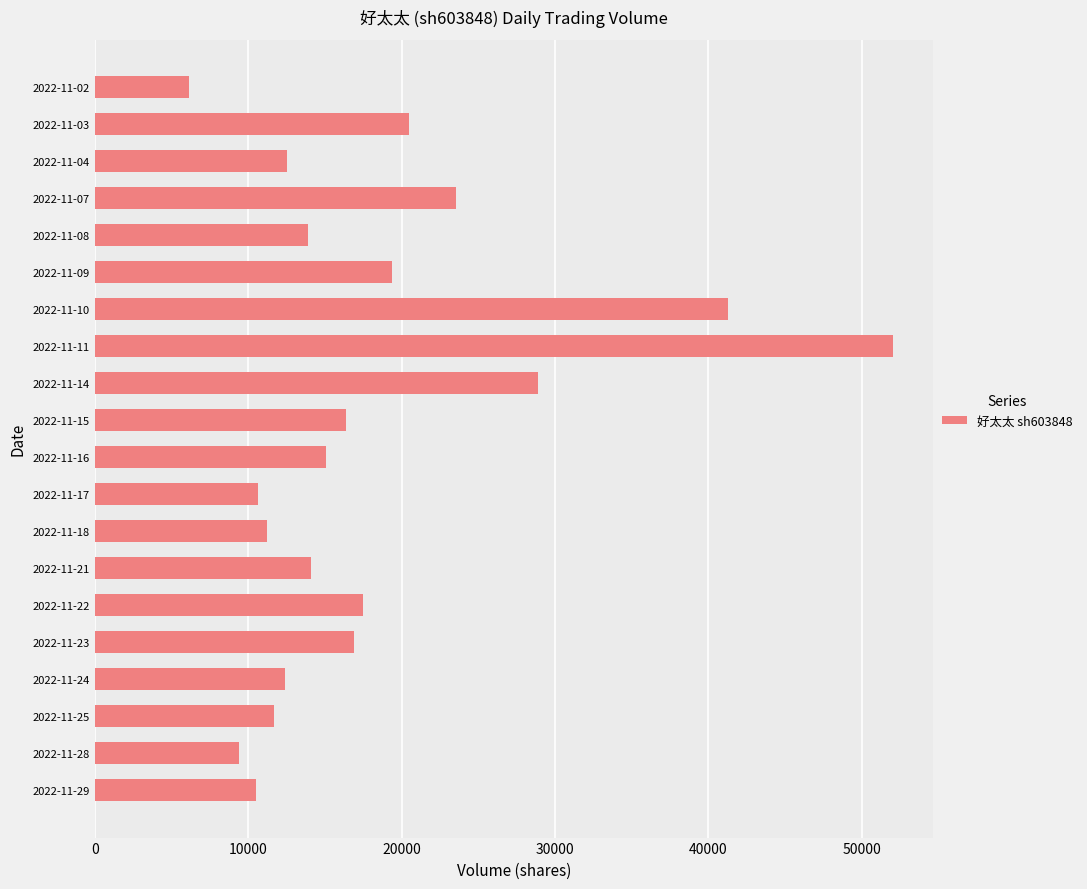

What is the difference between the maximum and second lowest values?

42609